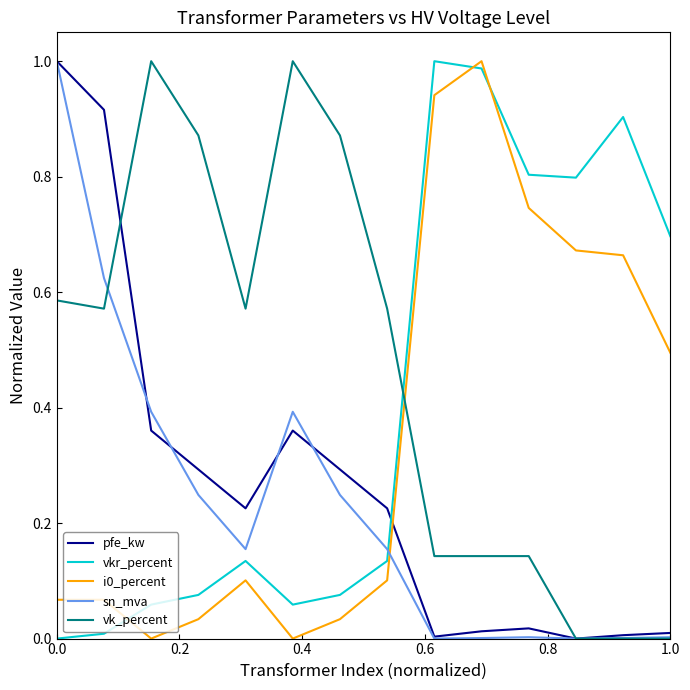

True or false: vkr_percent and i0_percent intersect in this chart.

True